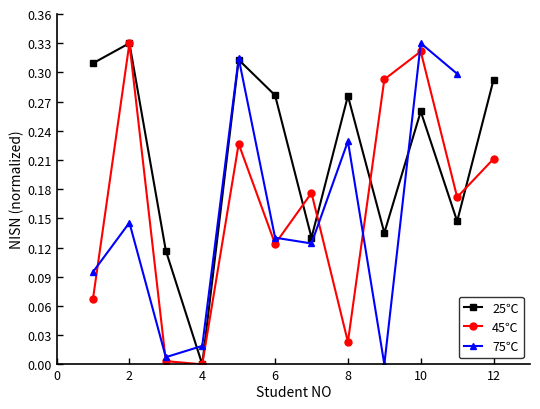

True or false: 25℃ and 75℃ cross at least once.

True